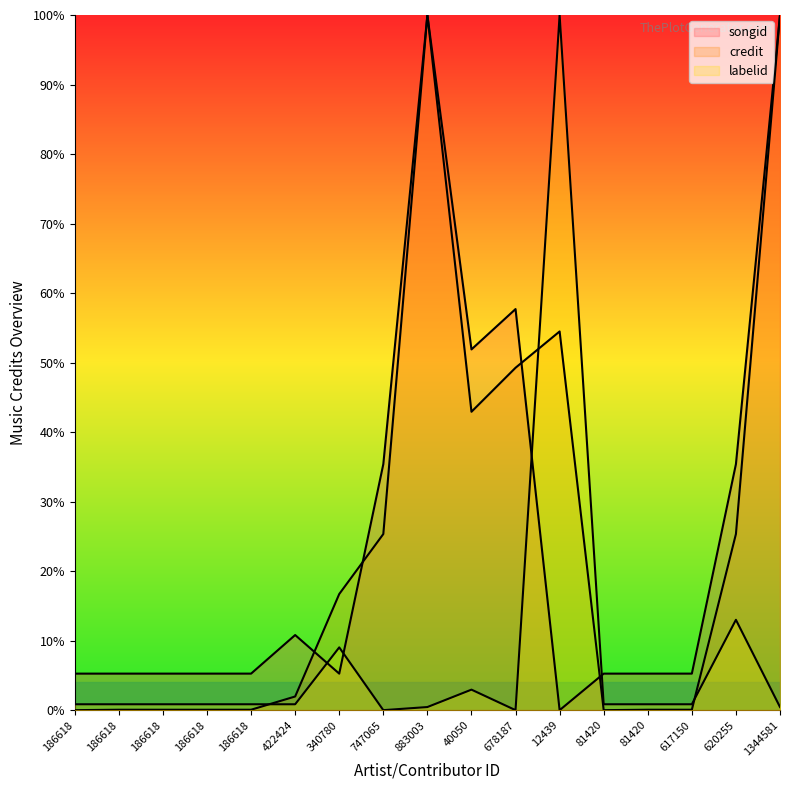

The labelid series shows 0.8 at 883003. True or false?

False